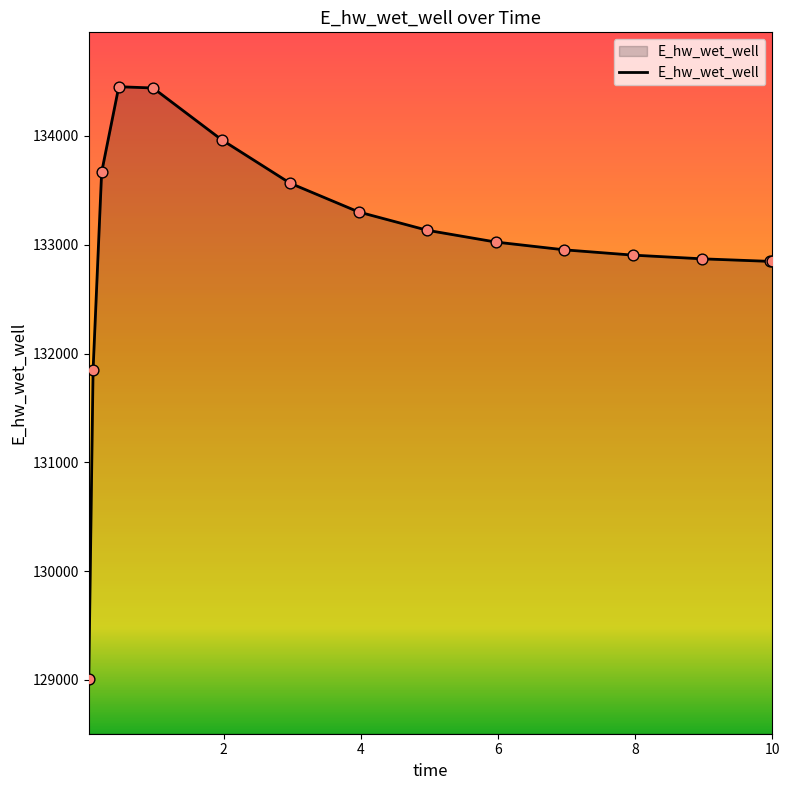

What is the difference between the maximum and minimum values?

5447.5